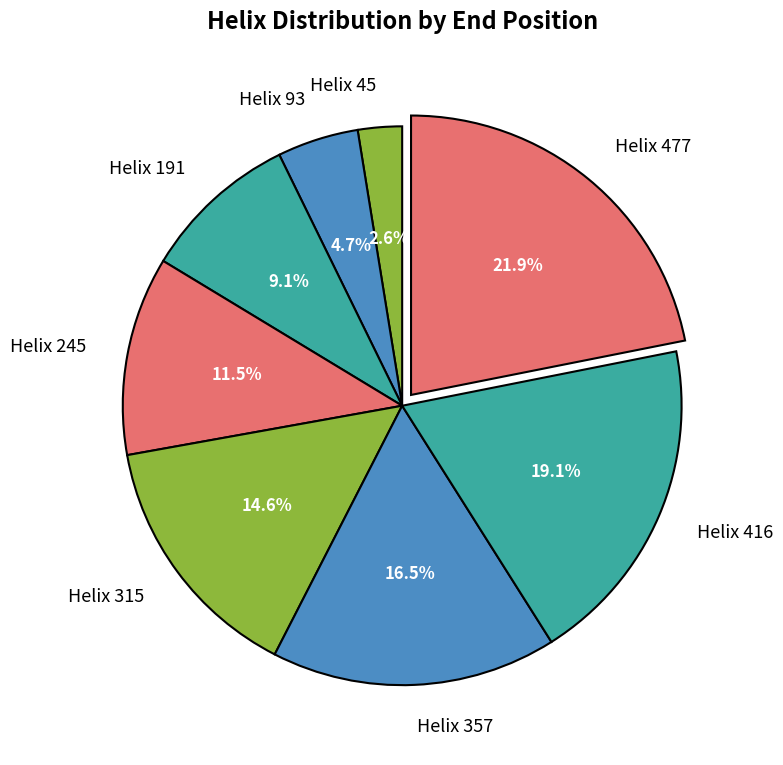

Count the number of slices in the pie.

8